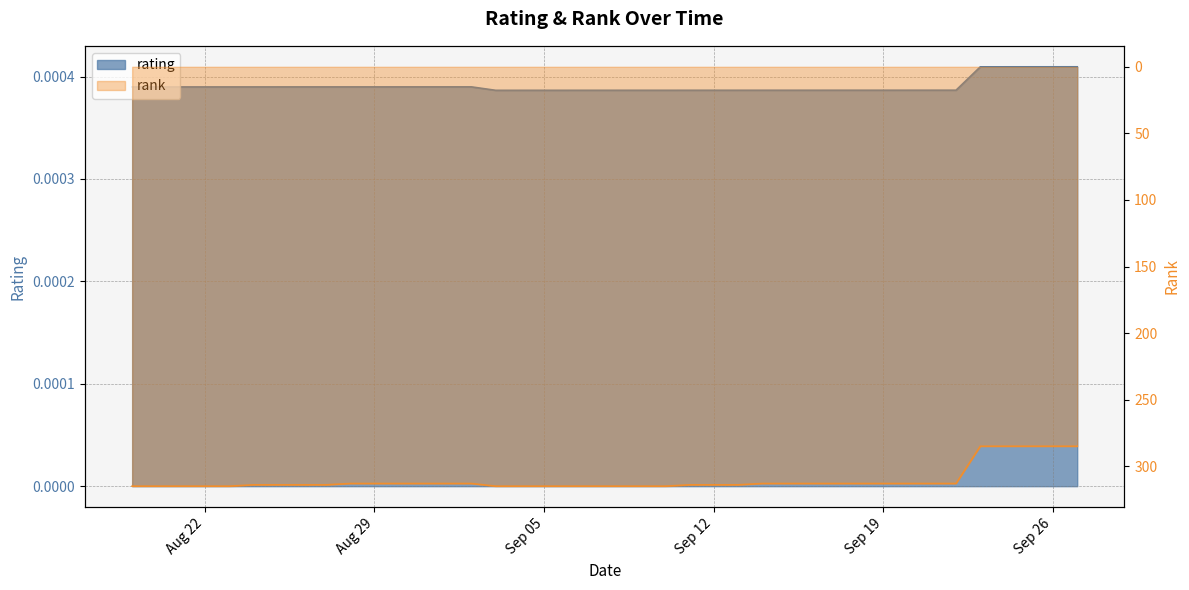

Reading left to right, extract all data points from this chart.

rating: 0.0	0.0	0.0	0.0	0.0	0.0	0.0	0.0	0.0	0.0	0.0	0.0	0.0	0.0	0.0	0.0	0.0	0.0	0.0	0.0	0.0	0.0	0.0	0.0	0.0	0.0	0.0	0.0	0.0	0.0	0.0	0.0	0.0	0.0	0.0	0.0	0.0	0.0	0.0	0.0
rank: 315.0	315.0	315.0	315.0	315.0	314.0	314.0	314.0	314.0	313.0	313.0	313.0	313.0	313.0	313.0	315.0	315.0	315.0	315.0	315.0	315.0	315.0	315.0	314.0	314.0	314.0	313.0	313.0	313.0	313.0	313.0	313.0	313.0	313.0	313.0	285.0	285.0	285.0	285.0	285.0